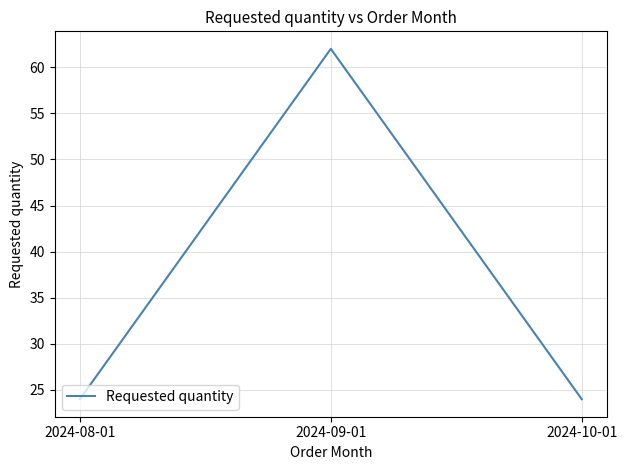

Which has a higher value, 2024-09-01 or 2024-10-01?

2024-09-01